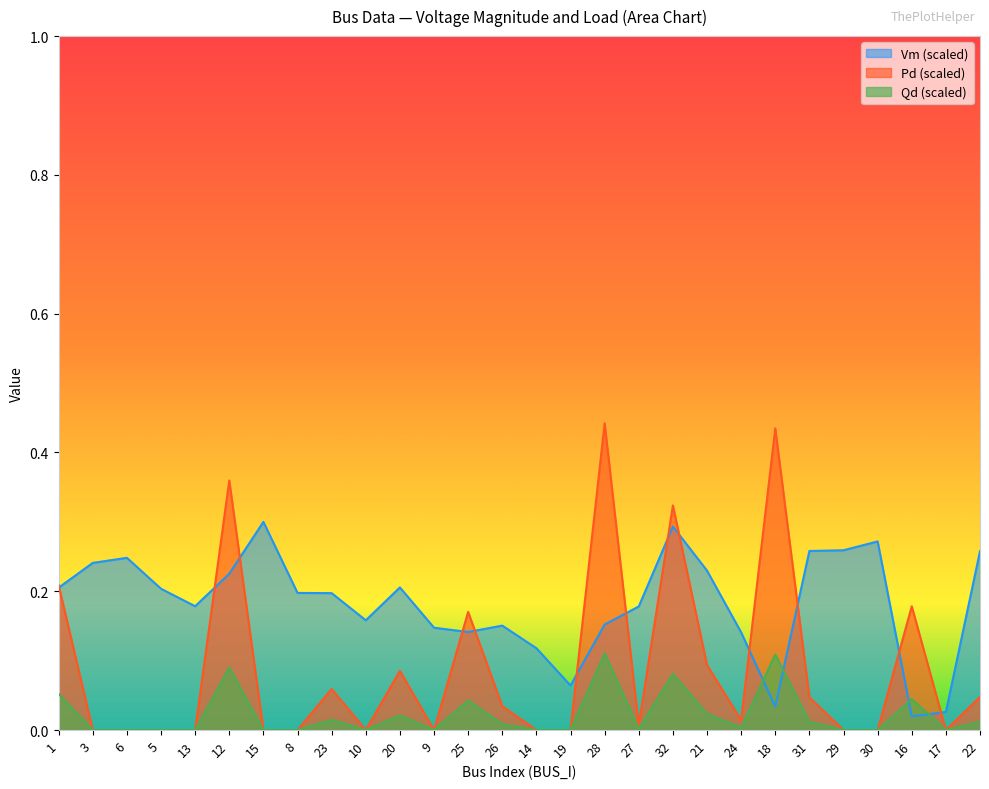

At which category does Qd reach its first local peak?

12